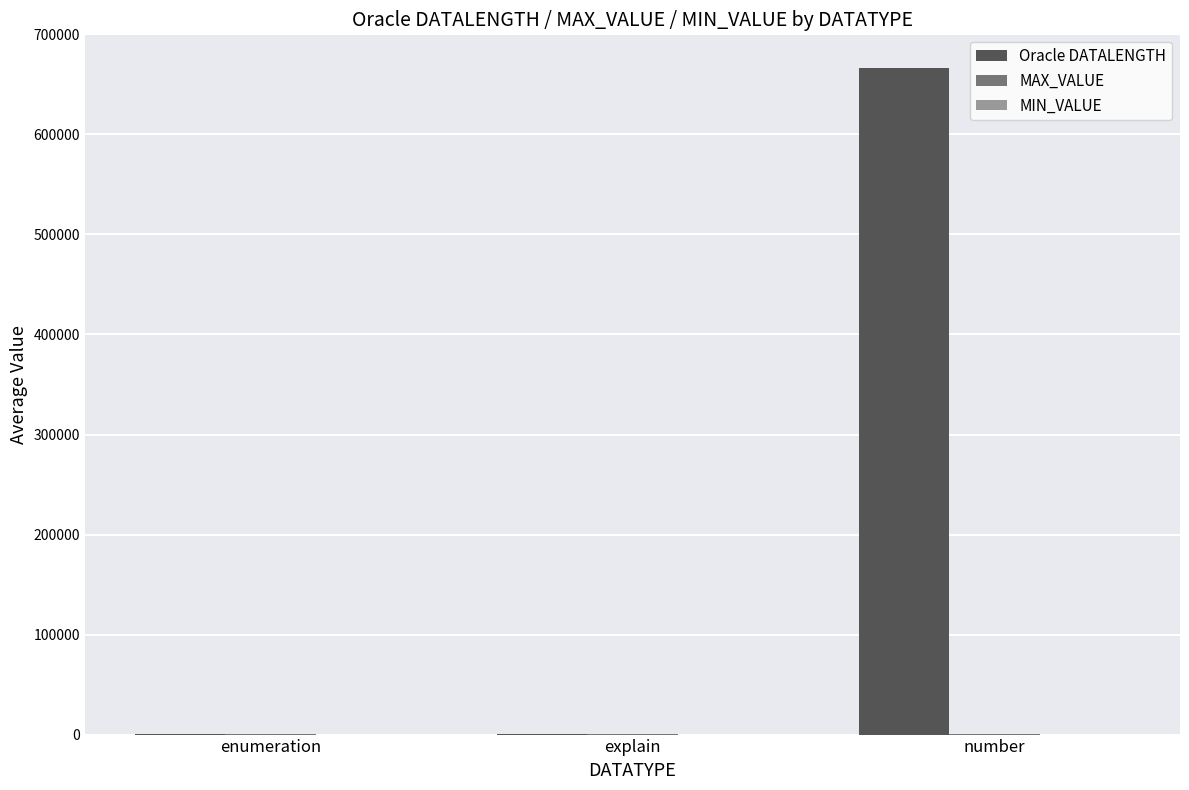

At which category is the sum across all series the highest?

number